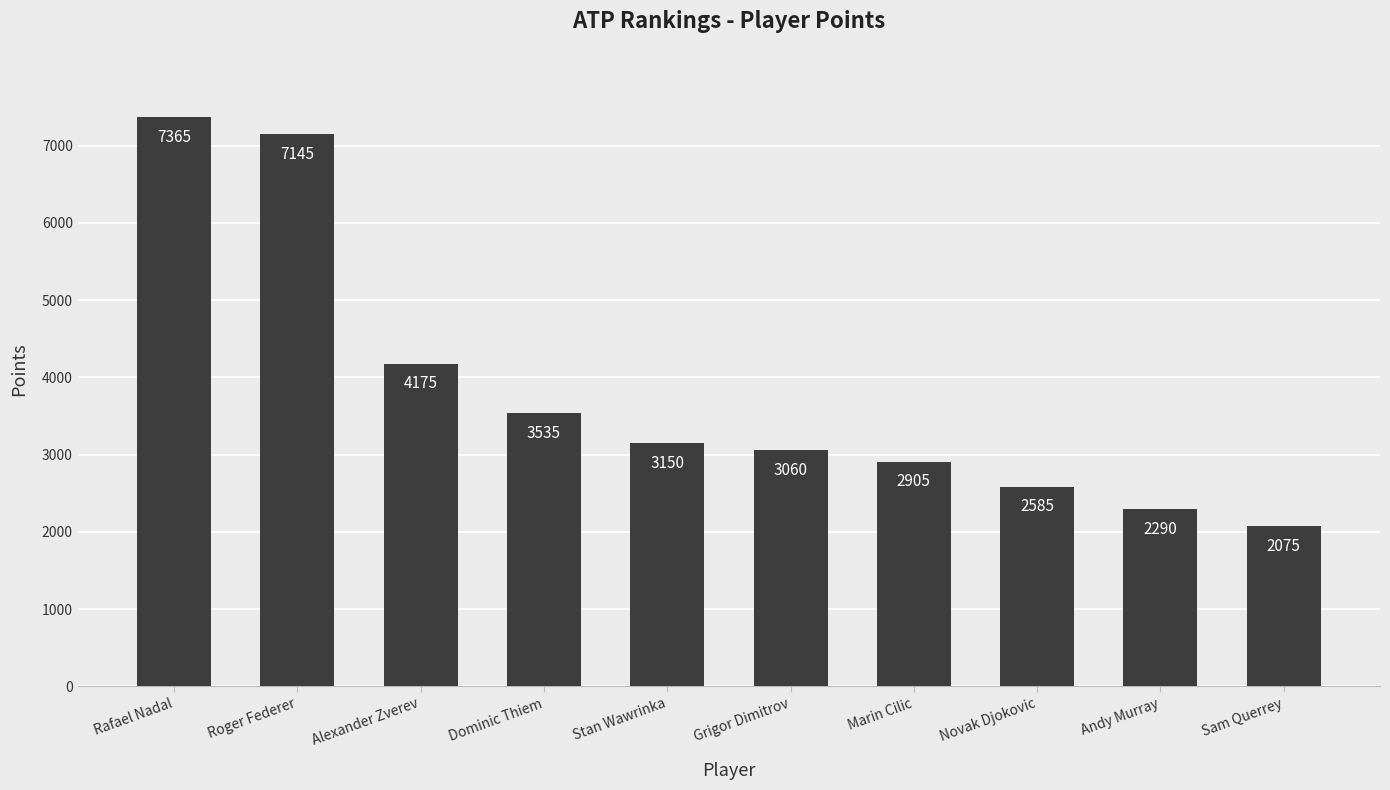

At which label does the data first exceed 3150?

Rafael Nadal